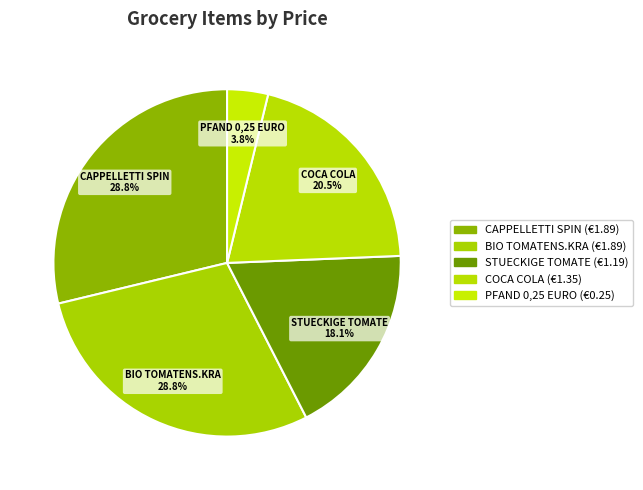

Is it true that PFAND 0,25 EURO is 4% of the pie?

True